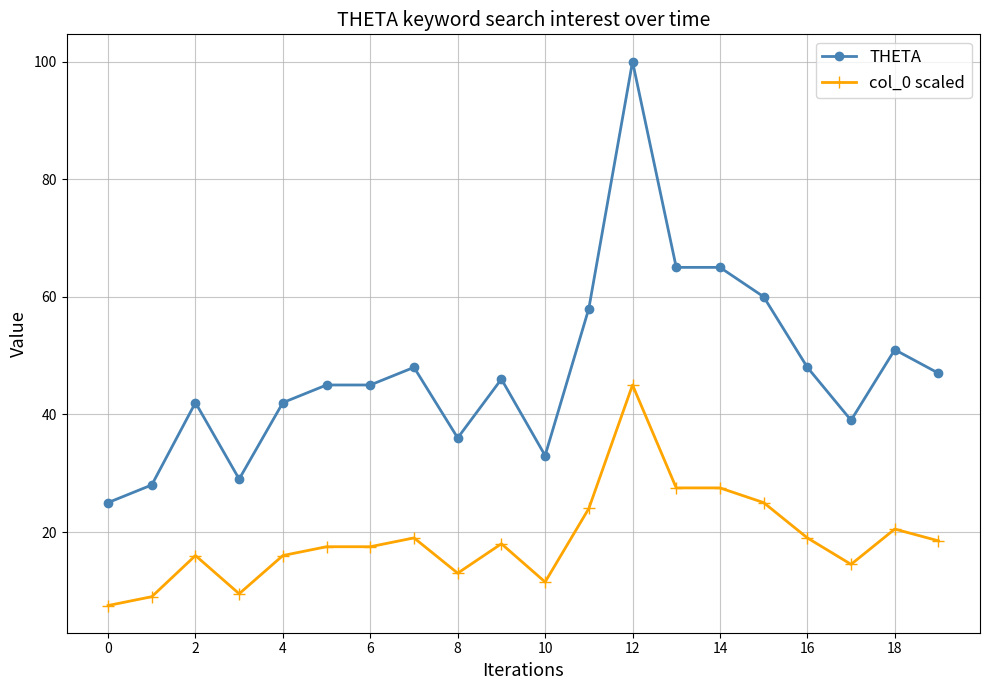

Which series has the largest range (max minus min)?

THETA